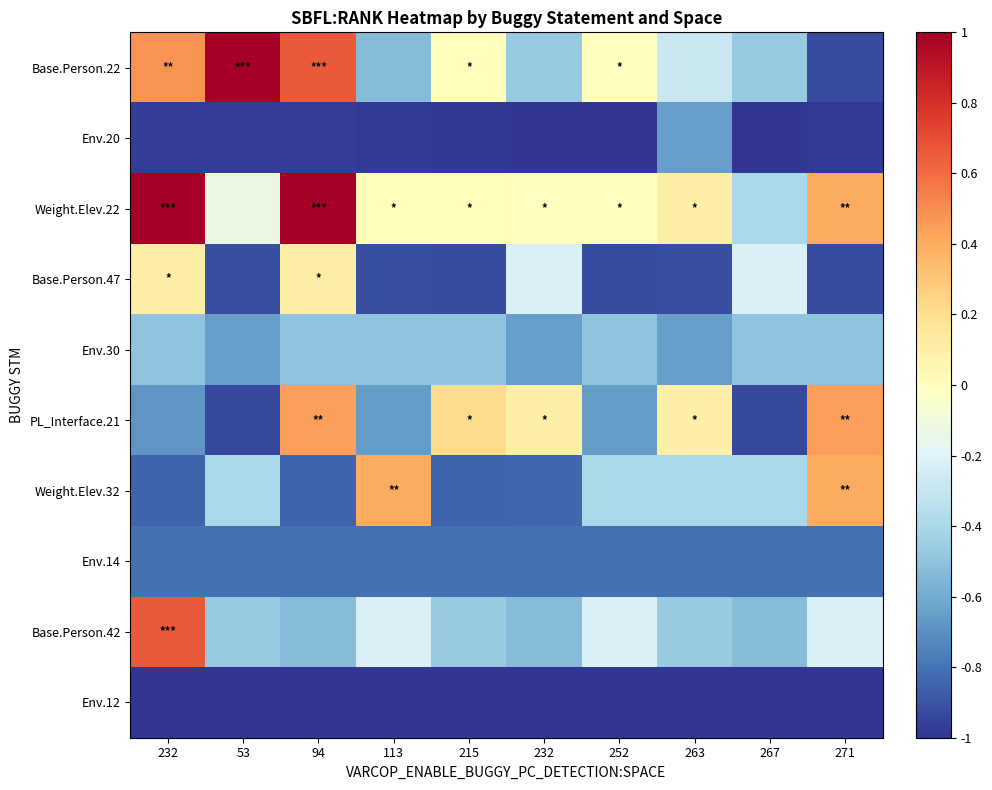

How many categories are shown in the chart?

10